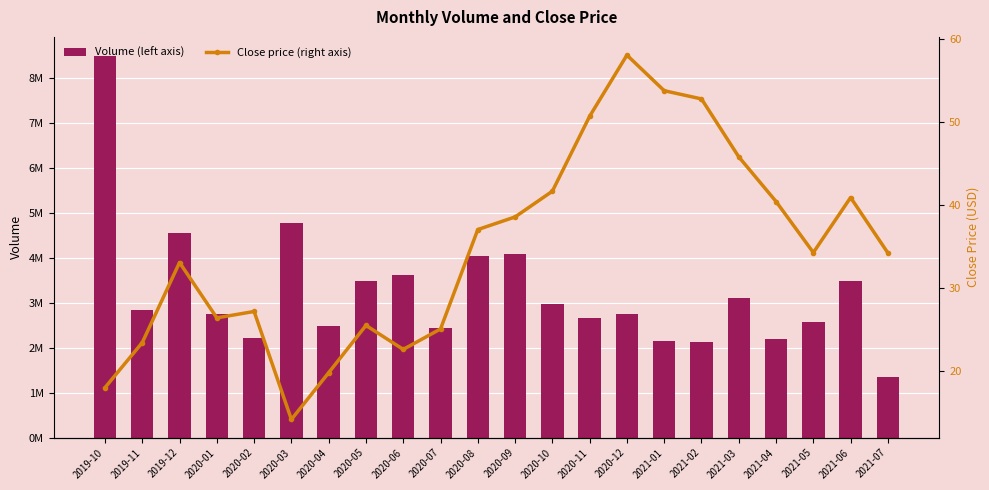

What is the difference between the second highest and second lowest values in the Close price (right axis) series?

35.8